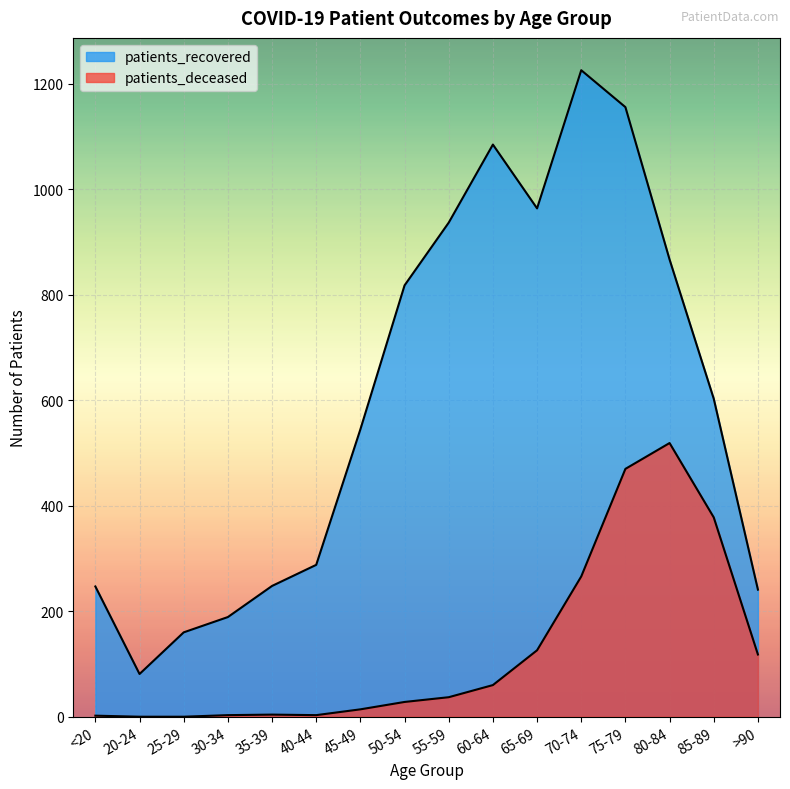

Reading left to right, what are all the values shown in this chart?

patients_recovered: 247	81	160	189	248	288	545	818	937	1085	964	1226	1156	867	603	241
patients_deceased: 2	0	0	3	4	3	14	28	37	60	126	266	470	519	378	118